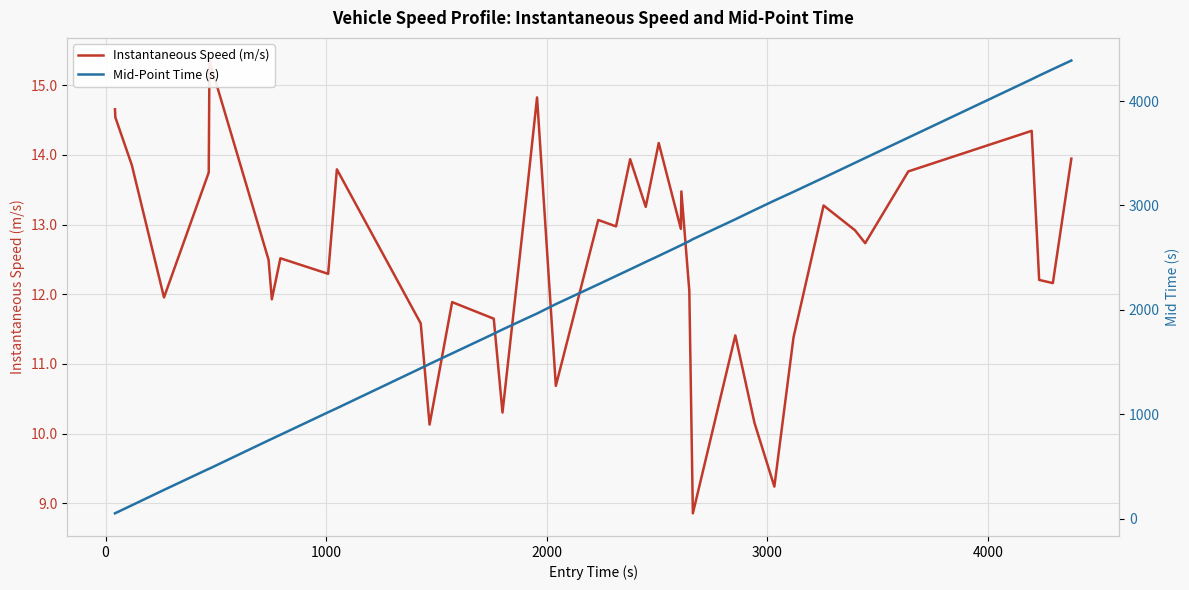

True or false: Instantaneous Speed (m/s) and Mid-Point Time (s) cross at least once.

False